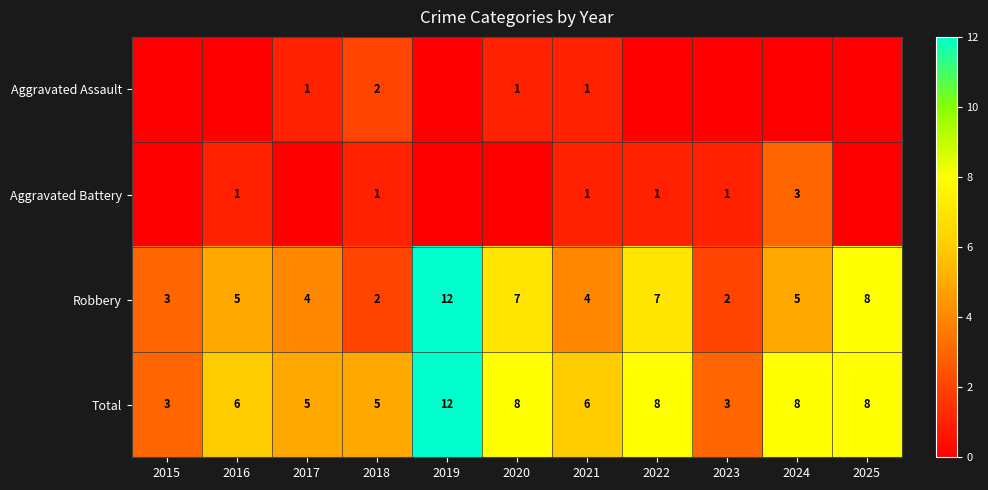

What is the difference between the maximum and minimum values in the Robbery series?

10